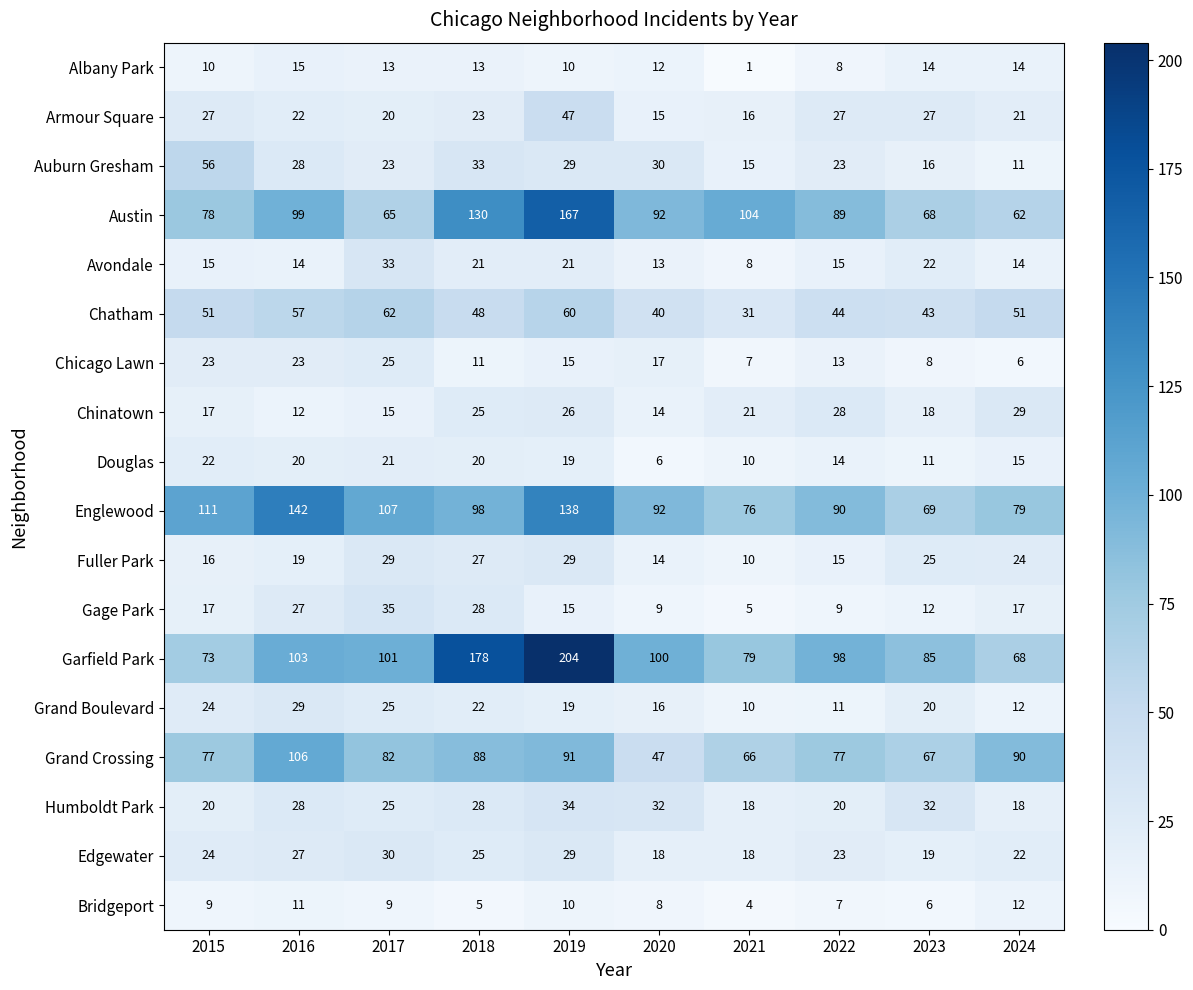

Rank the series at 2023 from highest to lowest value.

Garfield Park, Englewood, Austin, Grand Crossing, Chatham, Humboldt Park, Armour Square, Fuller Park, Avondale, Grand Boulevard, Edgewater, Chinatown, Auburn Gresham, Albany Park, Gage Park, Douglas, Chicago Lawn, Bridgeport